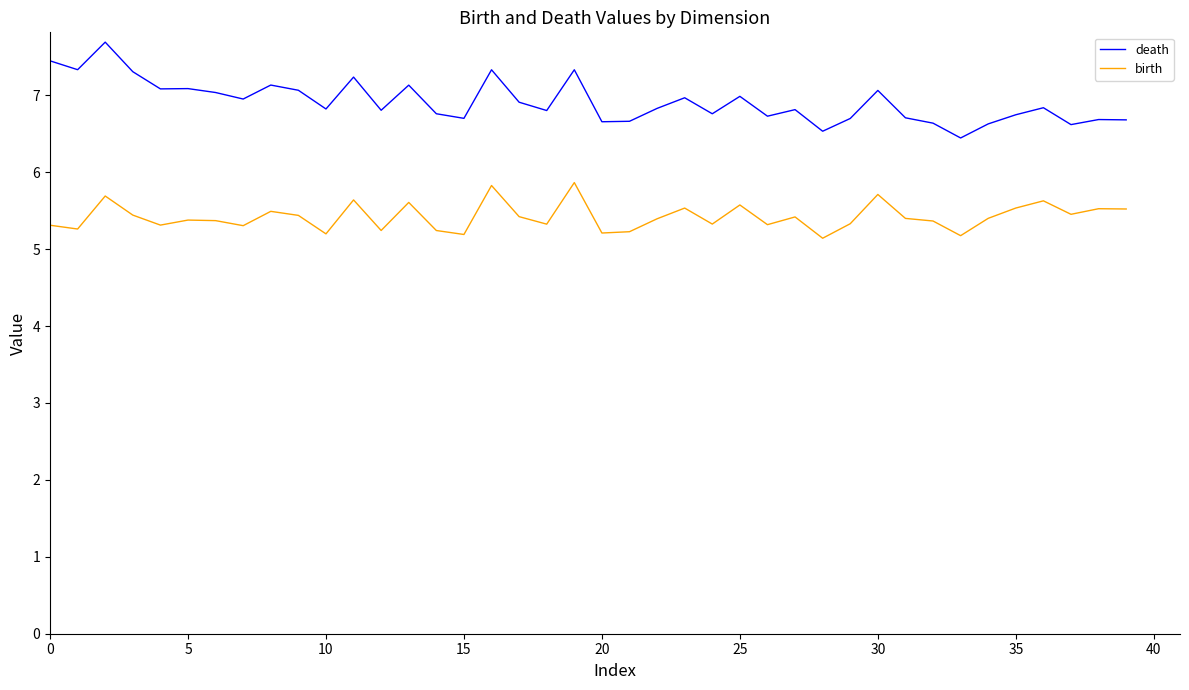

Which series has the largest range (max minus min)?

death